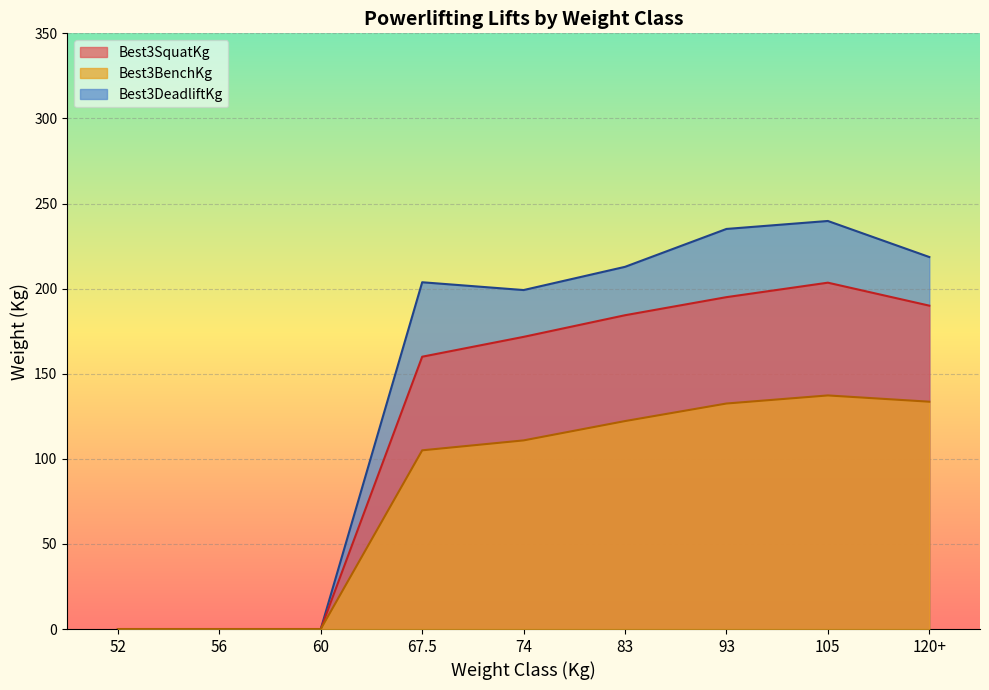

What is the difference between the highest and lowest values at 105?

102.5